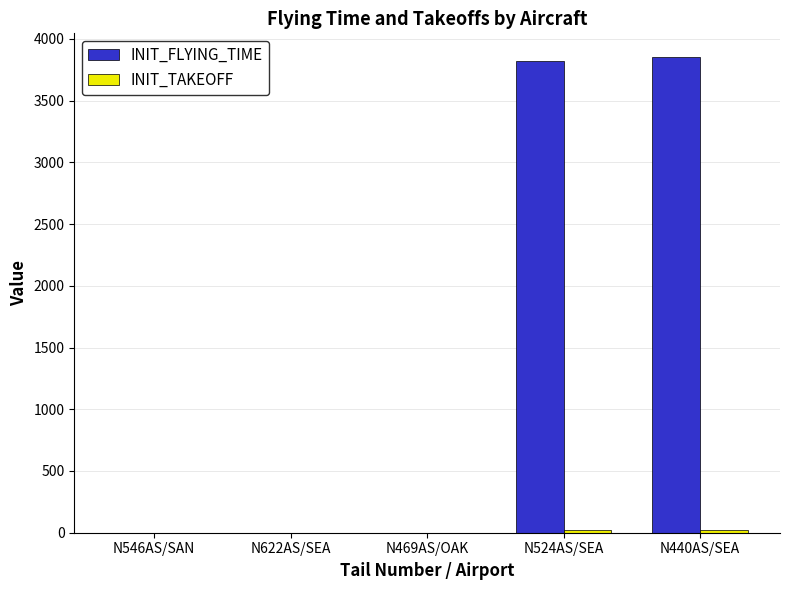

What is the greatest value displayed?

3852